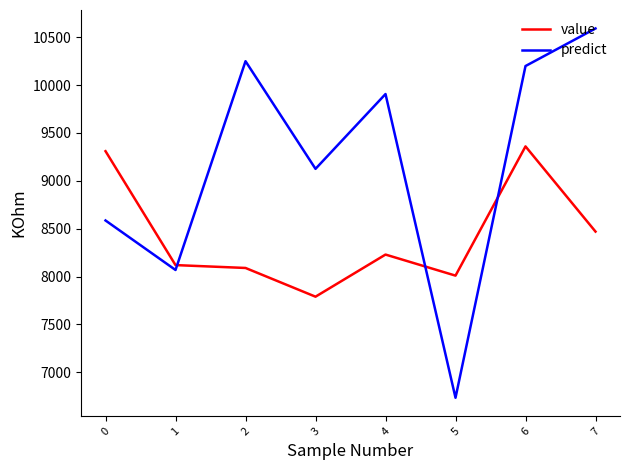

Rank the series by their maximum value, from lowest to highest.

value, predict